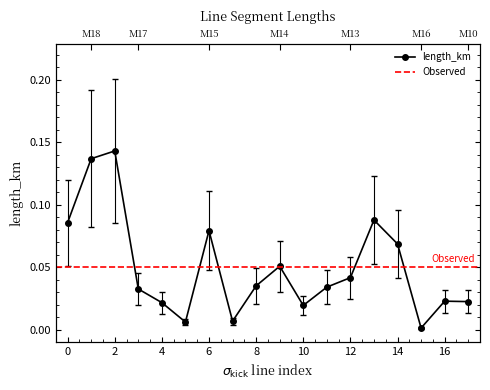

Is this an area chart (filled region under the line)?

No